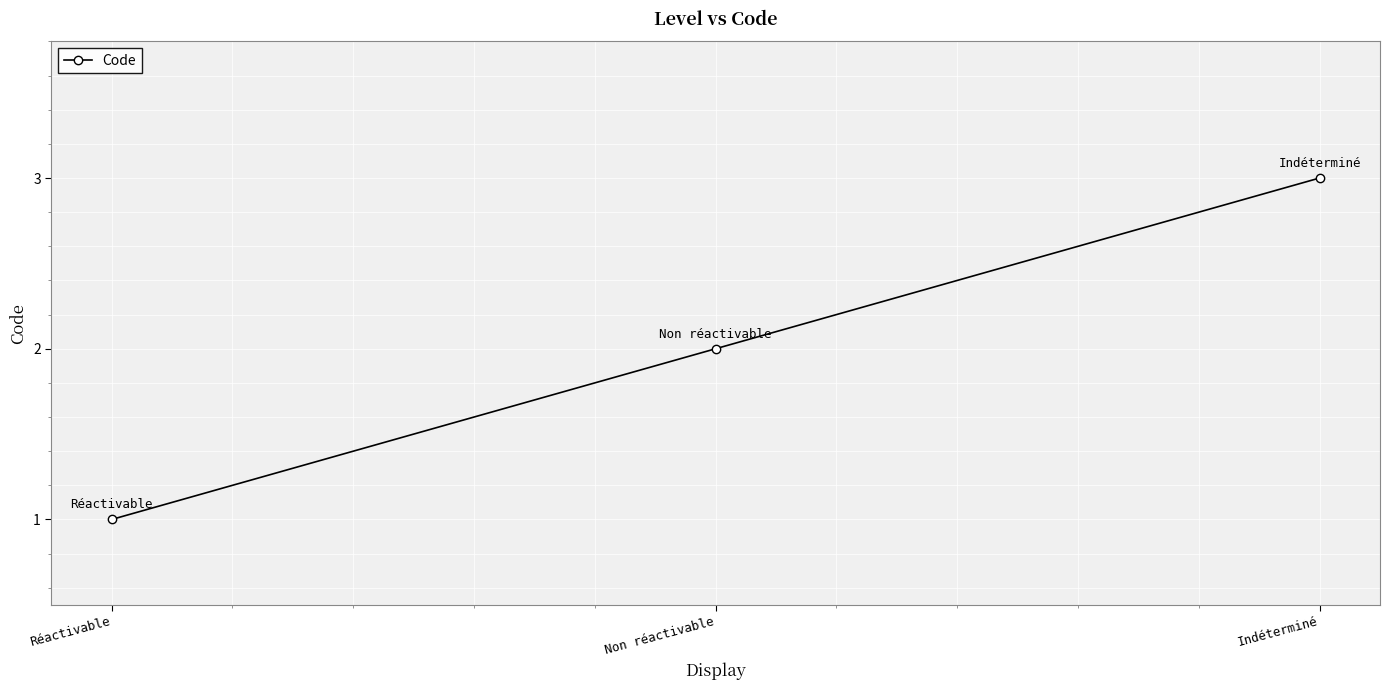

Reading left to right, what are all the values shown in this chart?

Réactivable=1	Non réactivable=2	Indéterminé=3